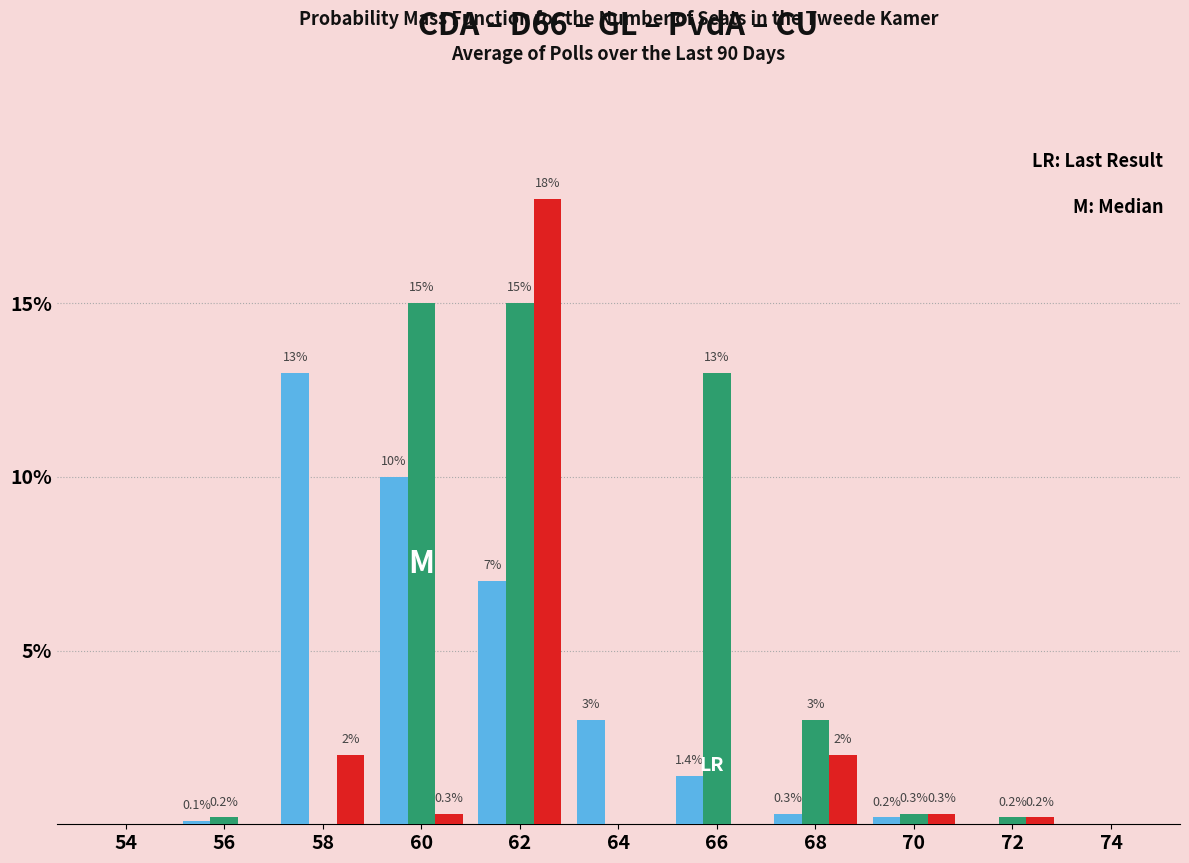

What is the maximum value shown in the chart?

18.0